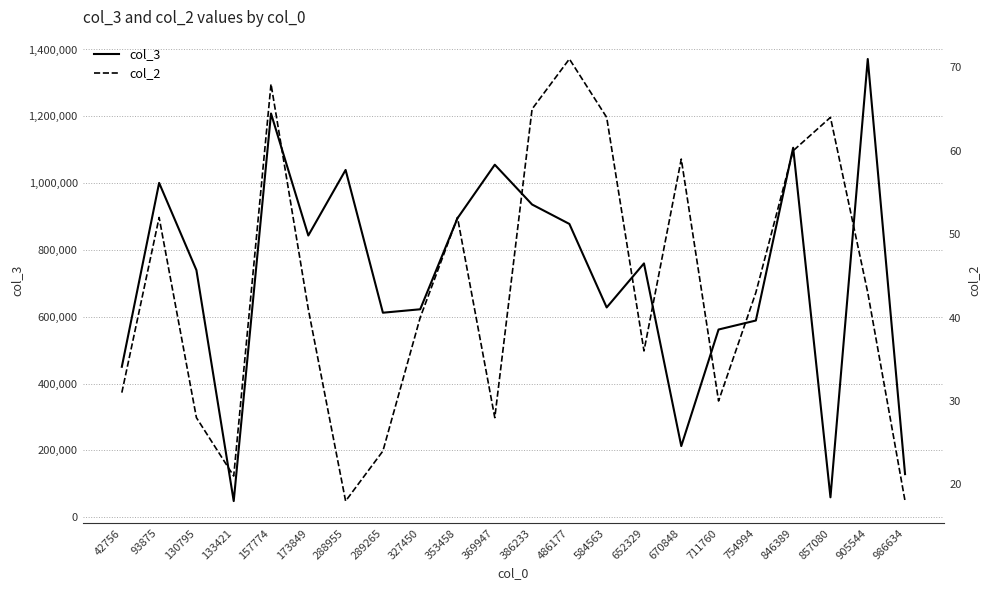

What is the value of the col_2 point at the 14th from the left?

64